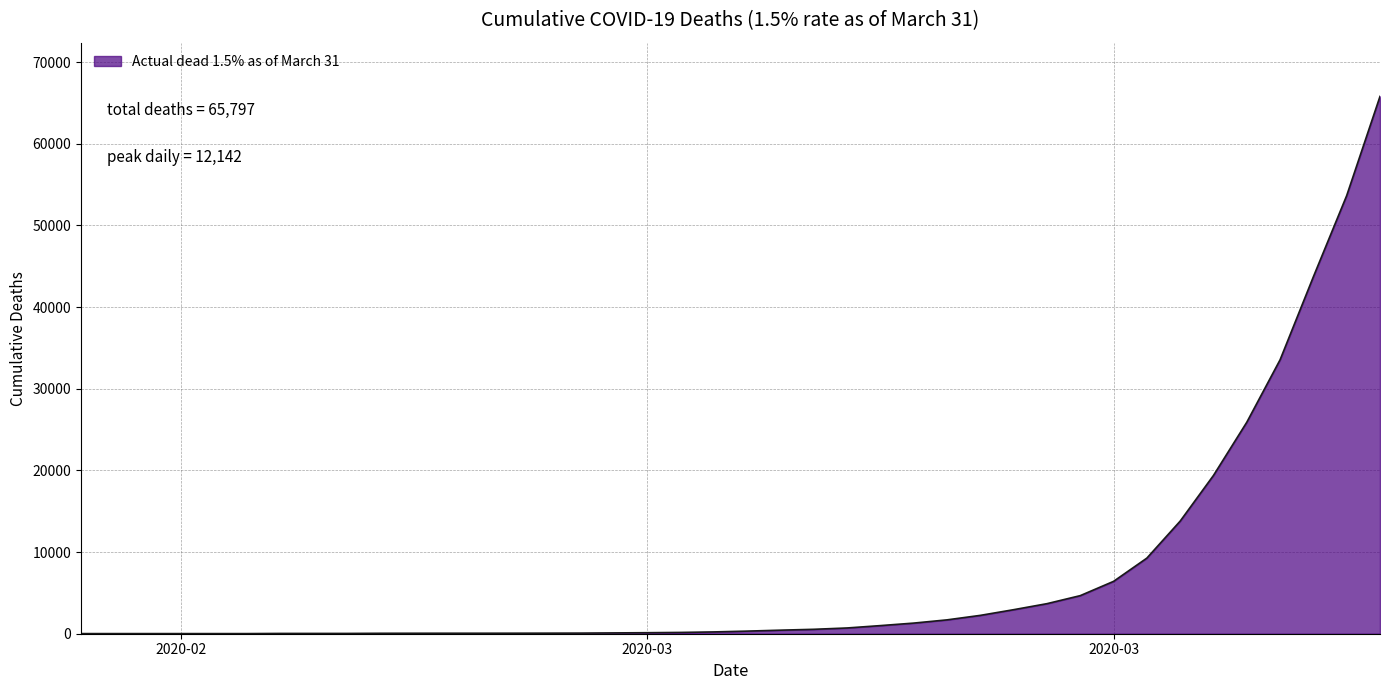

What is the greatest value displayed?

65797